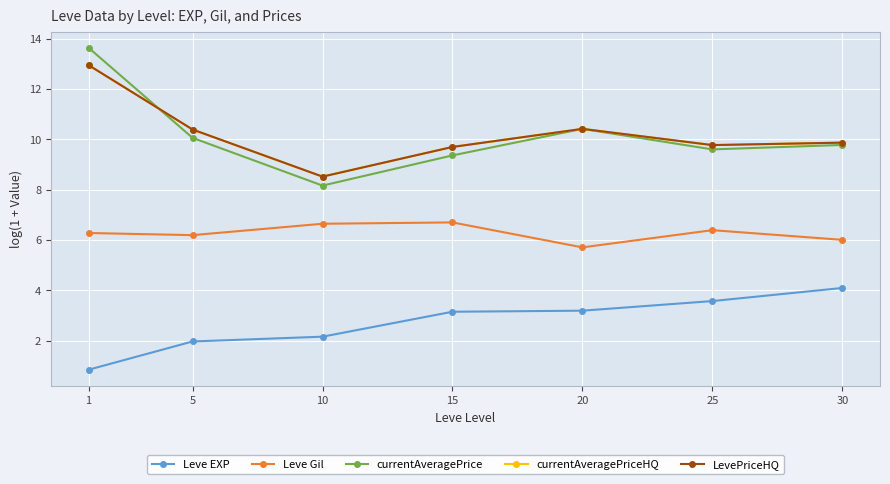

Does the chart have visible grid lines?

Yes